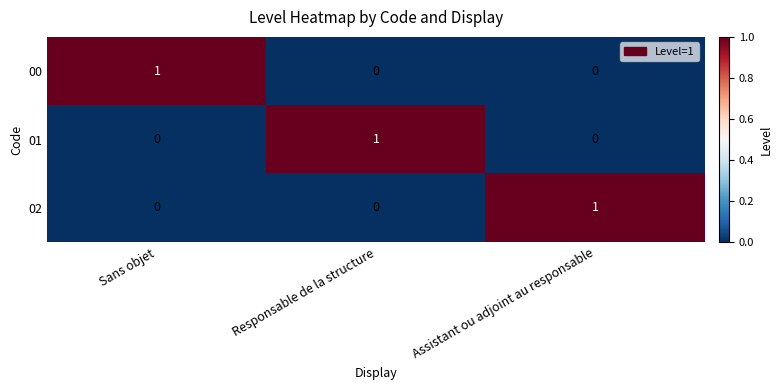

The value of 00 at Assistant ou adjoint au responsable is 1. True or false?

False